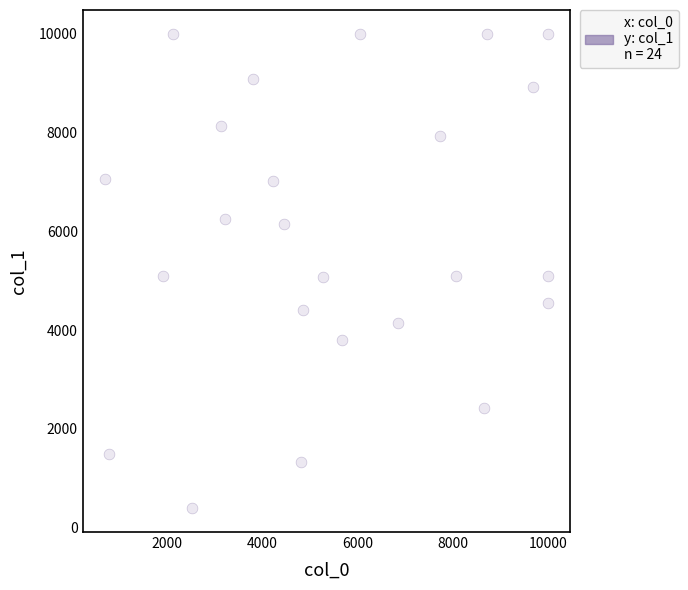

What is the range of Y values (max minus min)?

9610.5